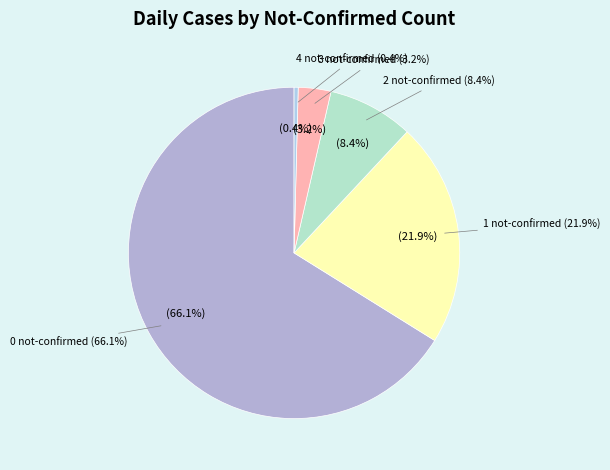

Rank the categories by value from lowest to highest.

4 not-confirmed, 3 not-confirmed, 2 not-confirmed, 1 not-confirmed, 0 not-confirmed